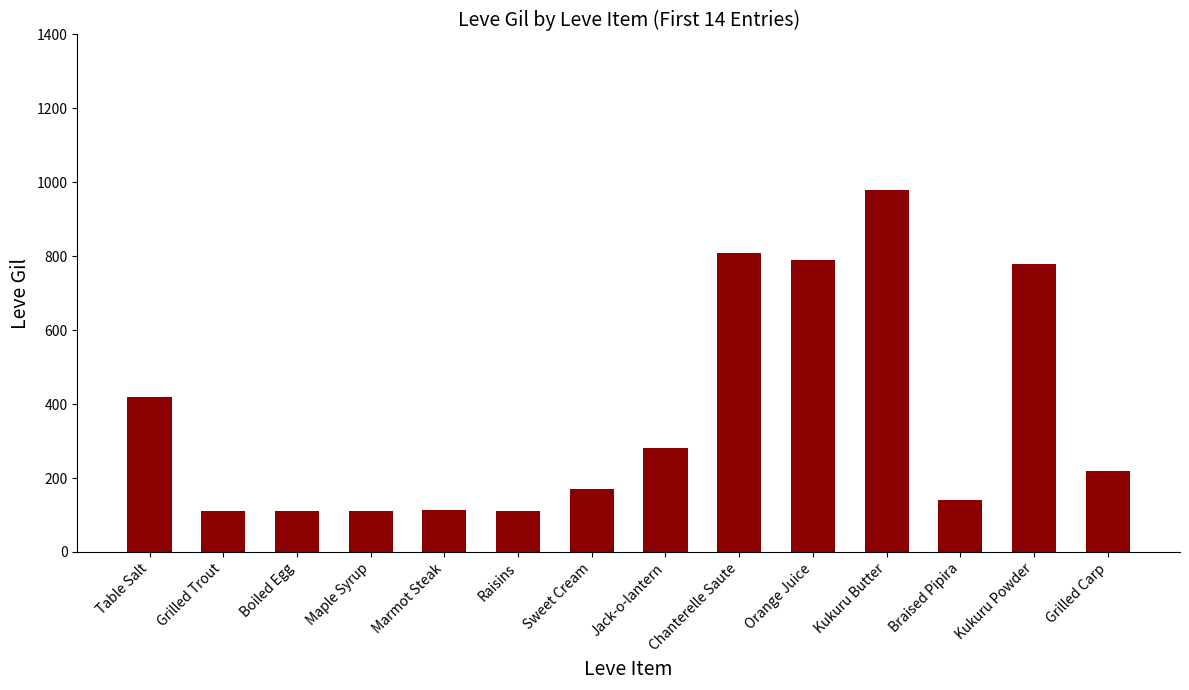

At which label is the value closest to 546?

Table Salt